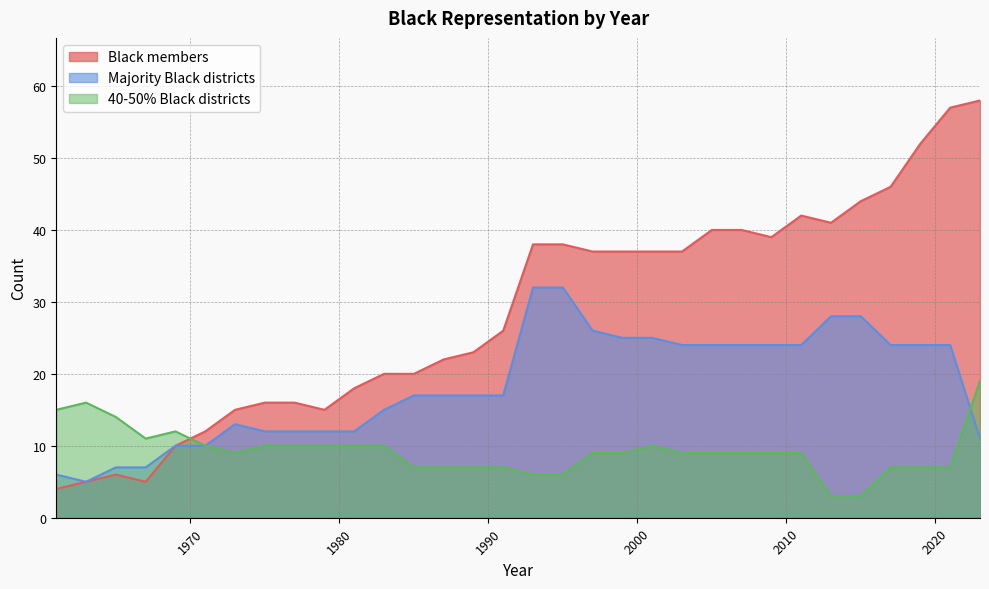

True or false: 40-50% Black districts has a value of 2 at 2021.

False